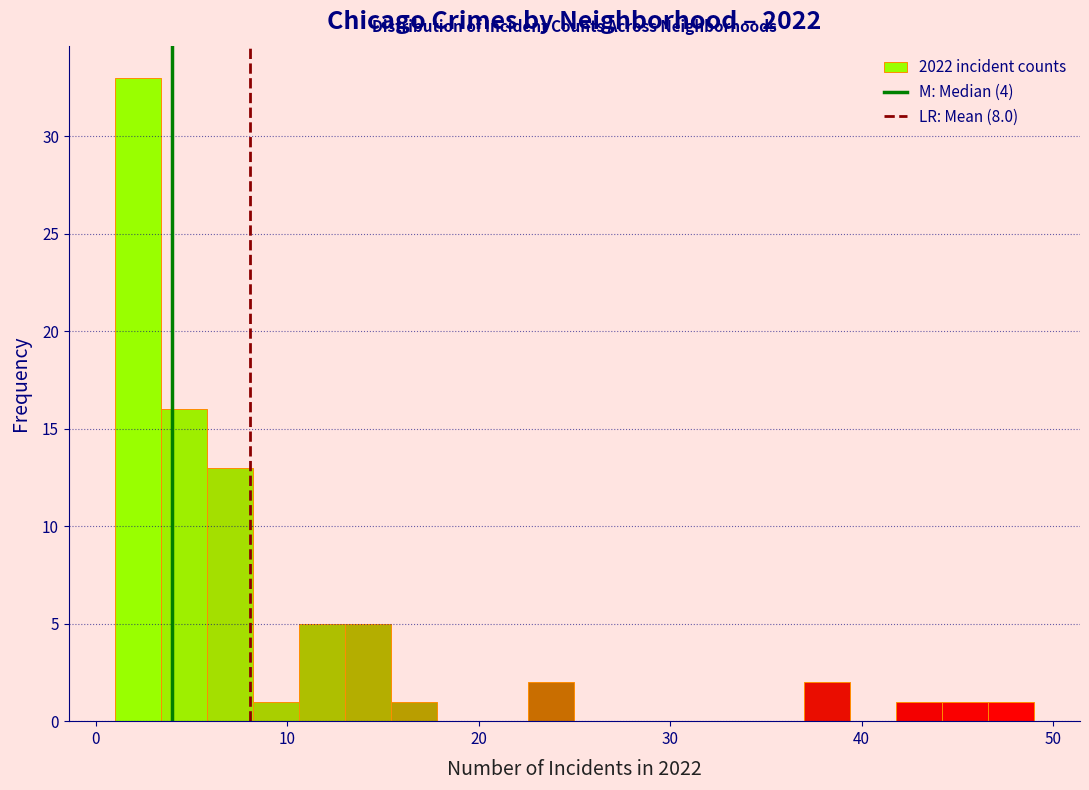

Around what value on the x-axis is the tallest bar? Give the approximate position of its centre, as read against the axis.

2